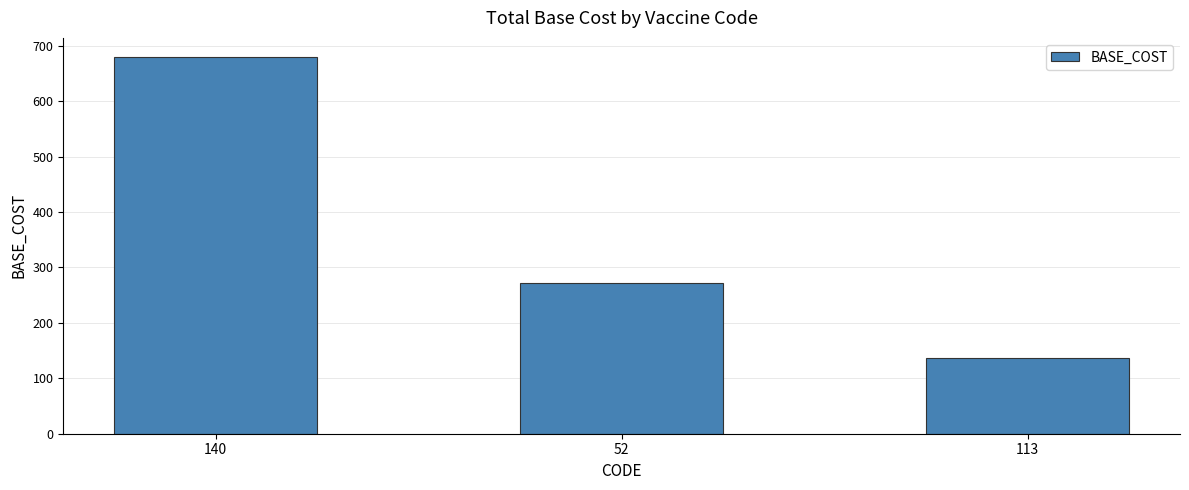

What is the sum of the values at 113 and 52?

408